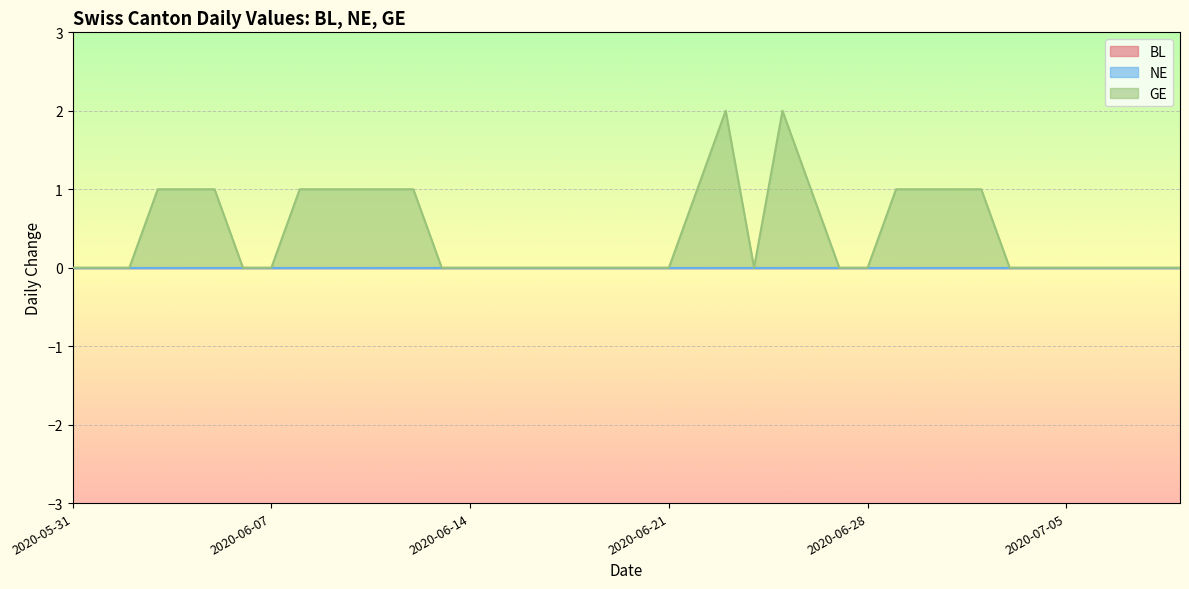

True or false: GE has a value of -1 at 2020-06-18.

False